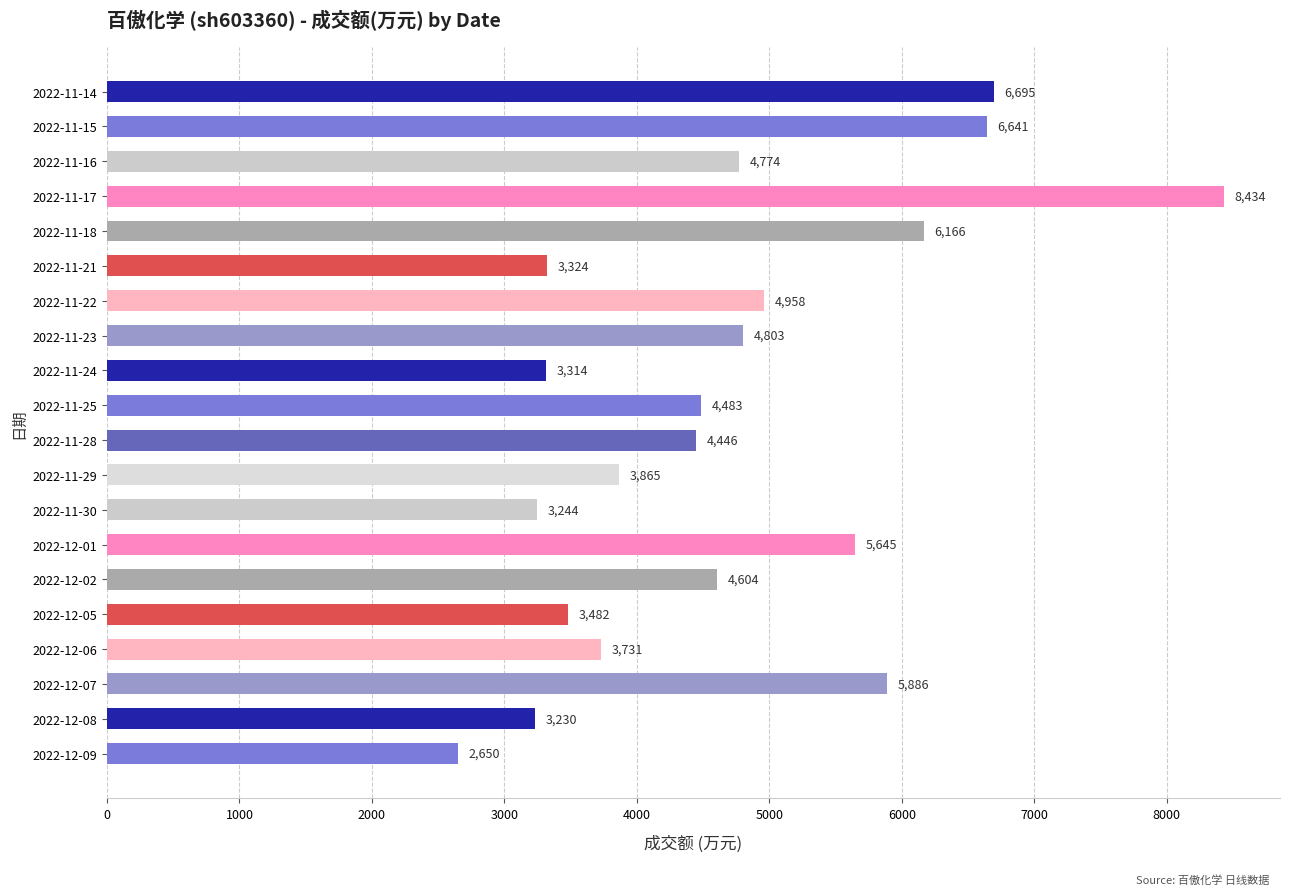

How many distinct data groups are displayed?

1